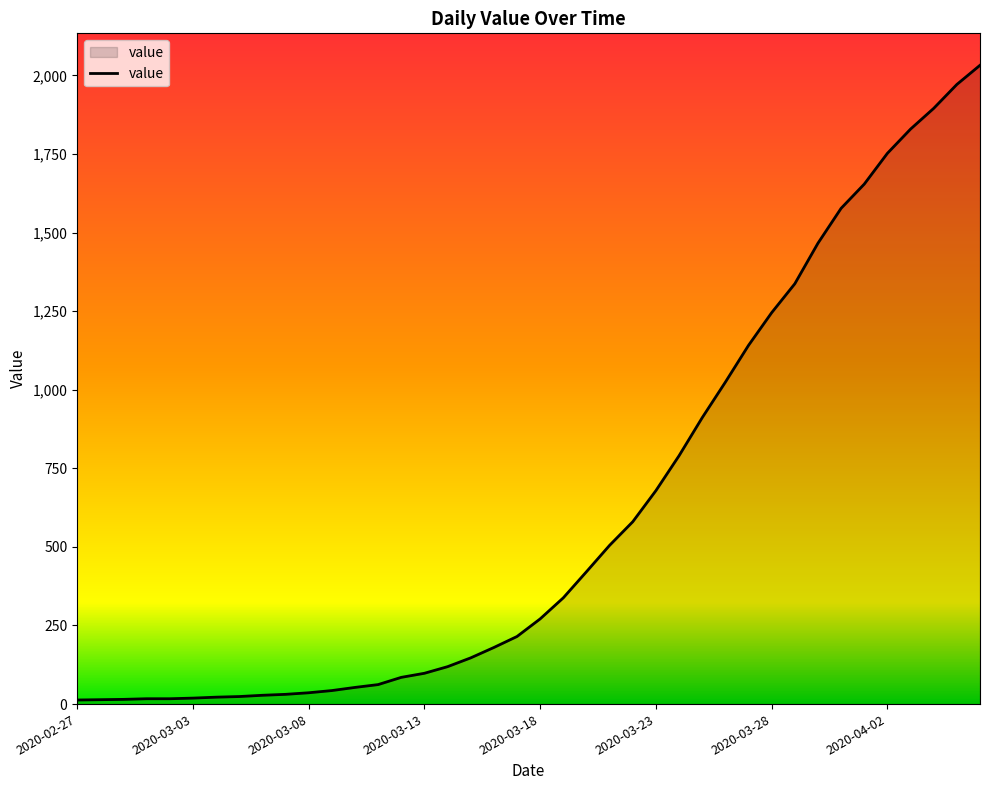

What is the difference between the maximum and minimum values?

2019